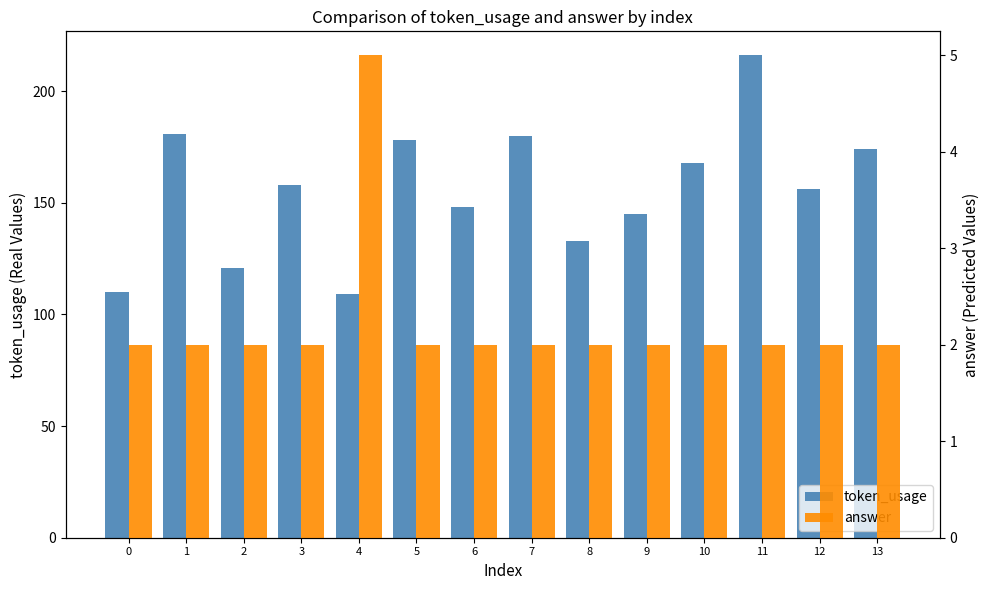

What is the highest value of the token_usage series?

216